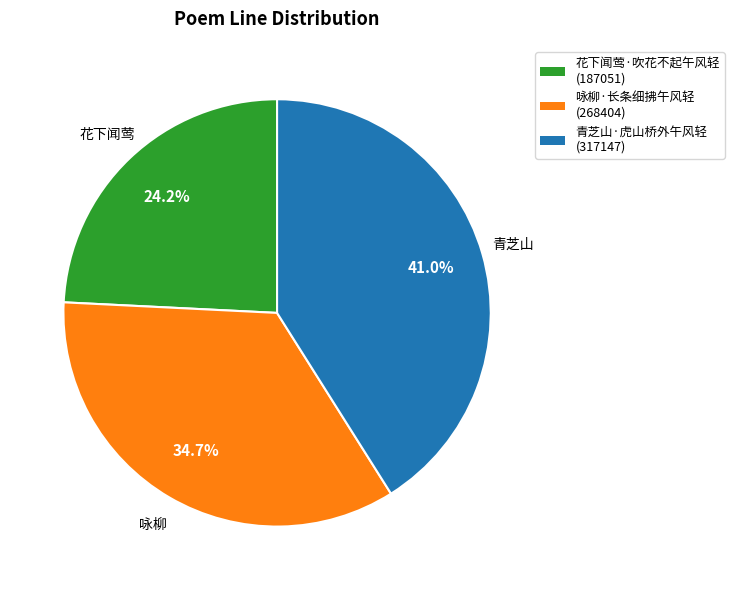

Does 青芝山·虎山桥外午风轻 represent more than half of the total?

No